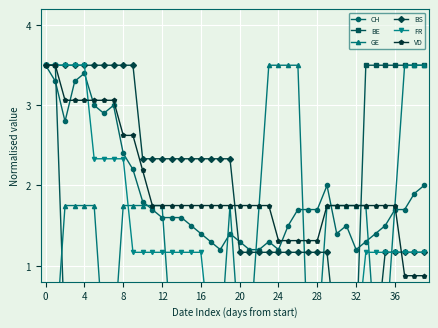

What is the greatest value displayed?

3.5